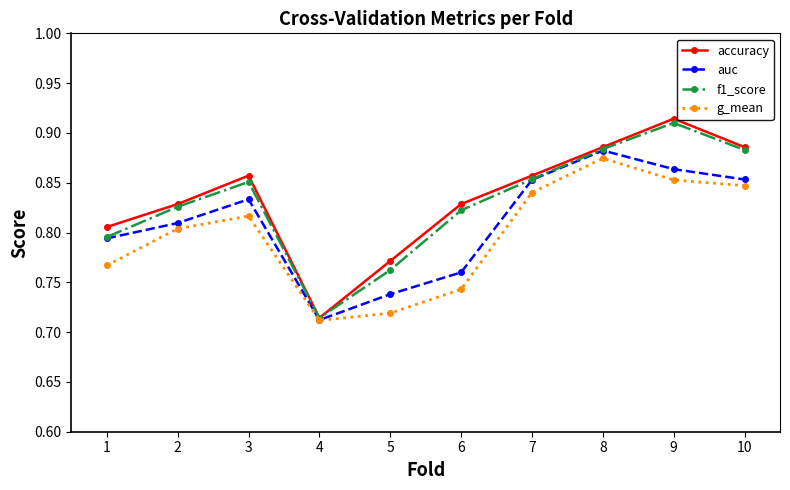

List the series in order of their peak value, lowest first.

g_mean, auc, f1_score, accuracy